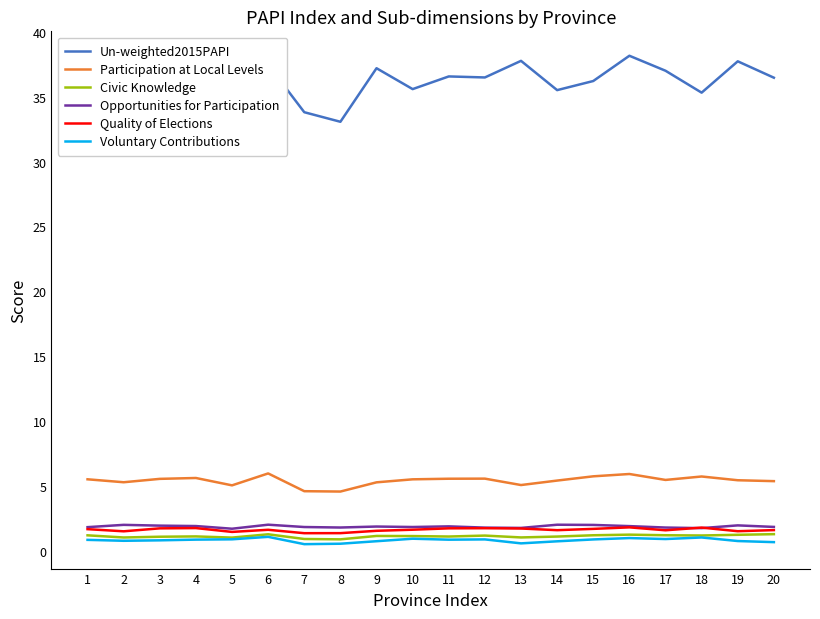

Which series has the largest range (max minus min)?

Un-weighted2015PAPI